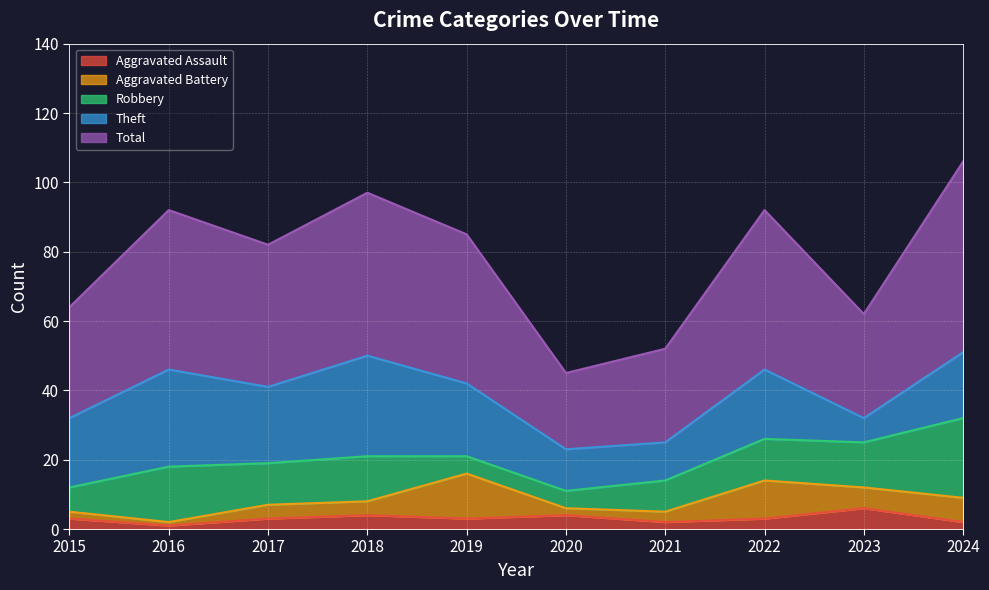

What are all the series names shown in the legend?

Aggravated Assault, Aggravated Battery, Robbery, Theft, Total